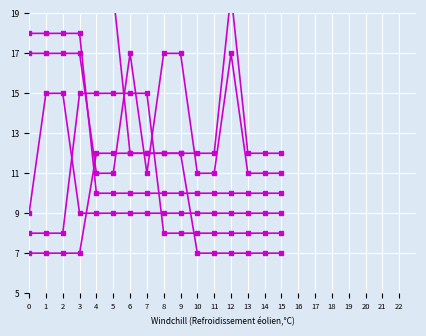

Rank the series by their maximum value, from lowest to highest.

col_1, col_2, col_3, col_6, col_4, col_5